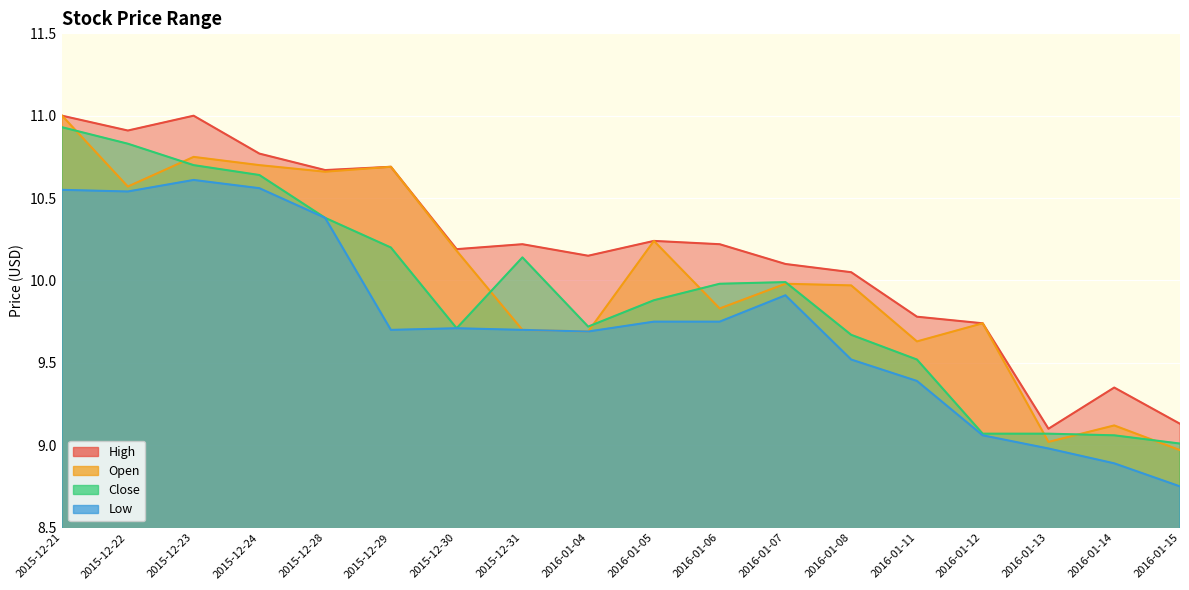

How many distinct data groups are displayed?

4